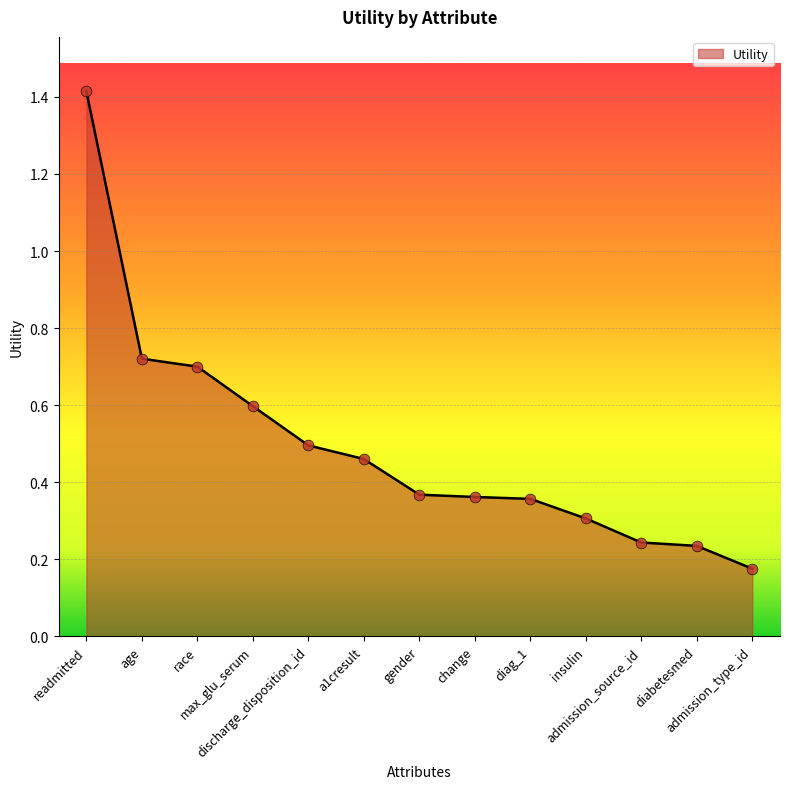

What is the change in value from race to admission_type_id?

-0.5